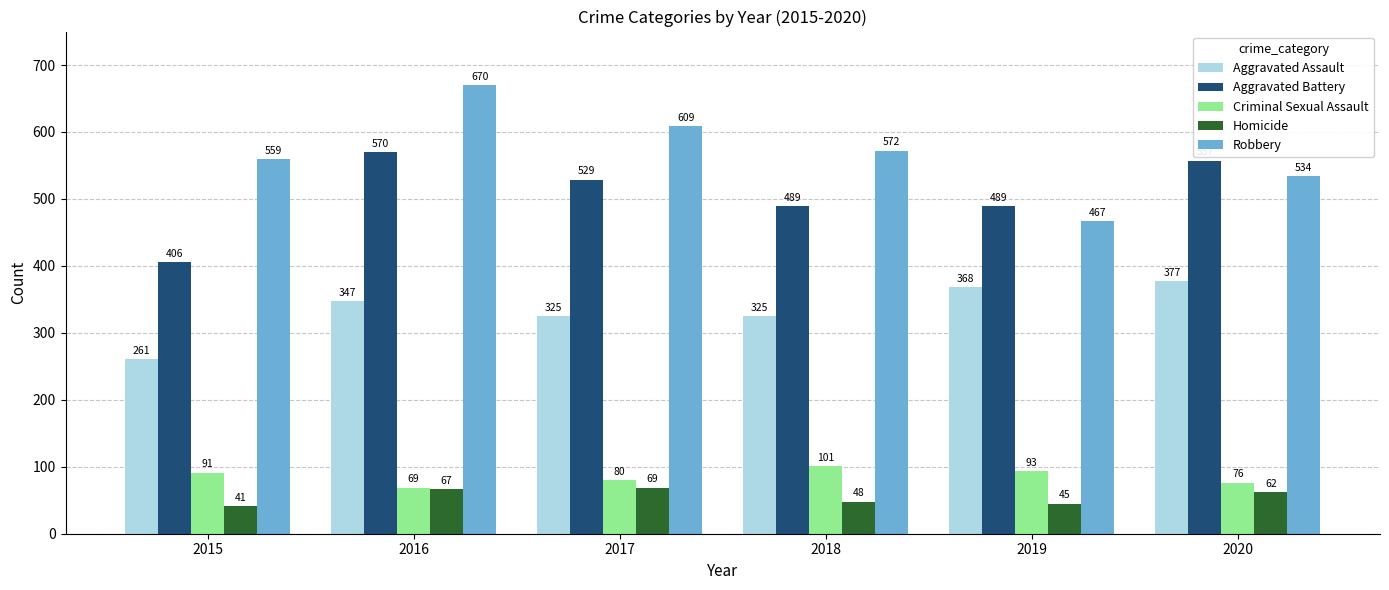

At how many categories does at least one series exceed 293?

6